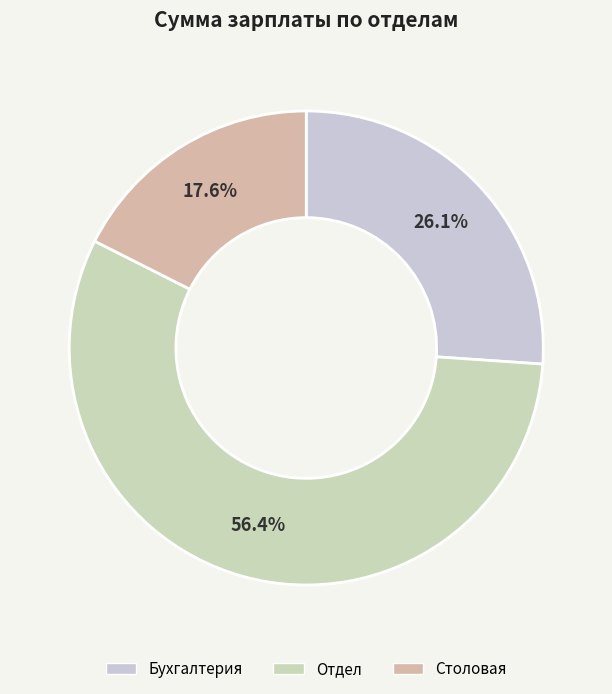

Approximately how many times larger is the value at Отдел compared to Бухгалтерия?

2.2